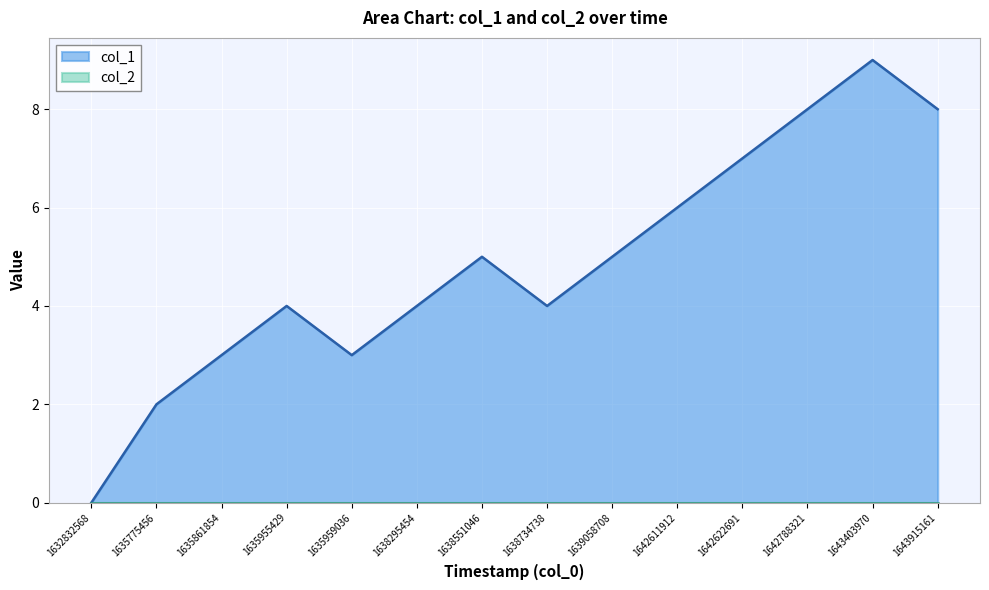

How many data points are above 5?

5